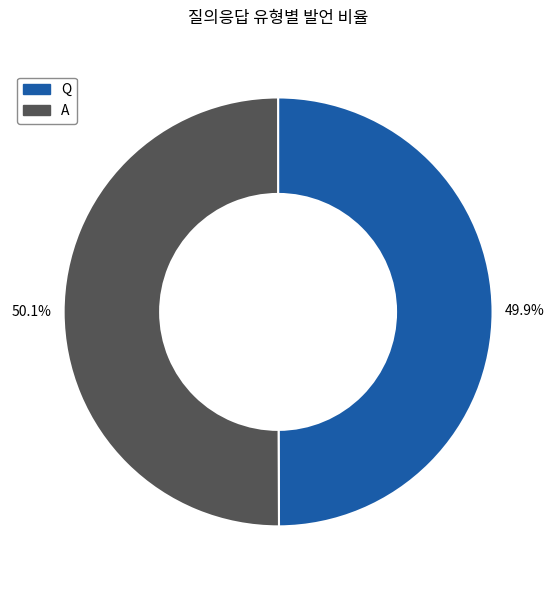

True or false: A accounts for 58% of the total.

False